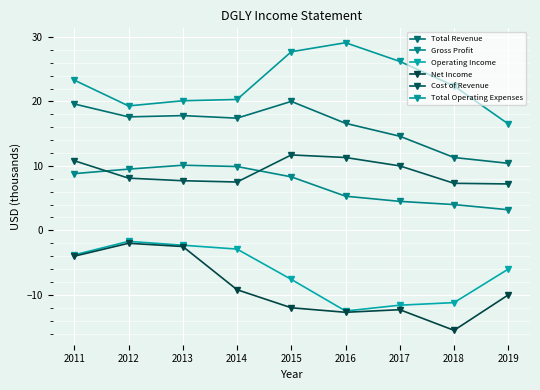

True or false: Total Revenue and Gross Profit cross at least once.

False